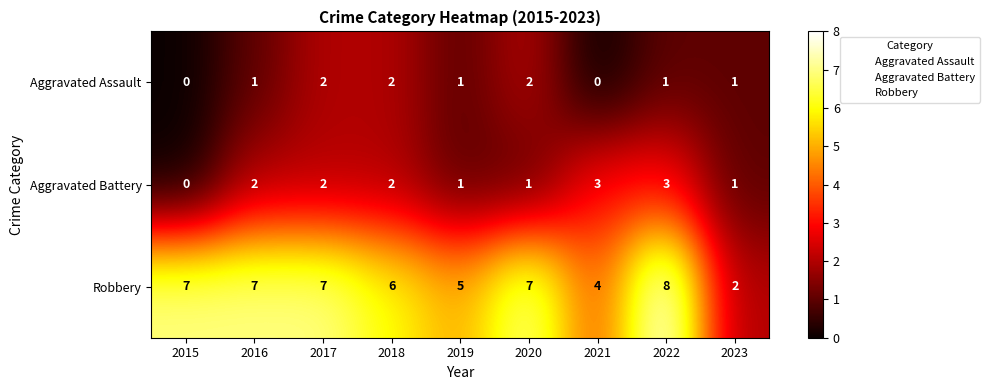

What is the sum of the Robbery values at 2022 and 2020?

15